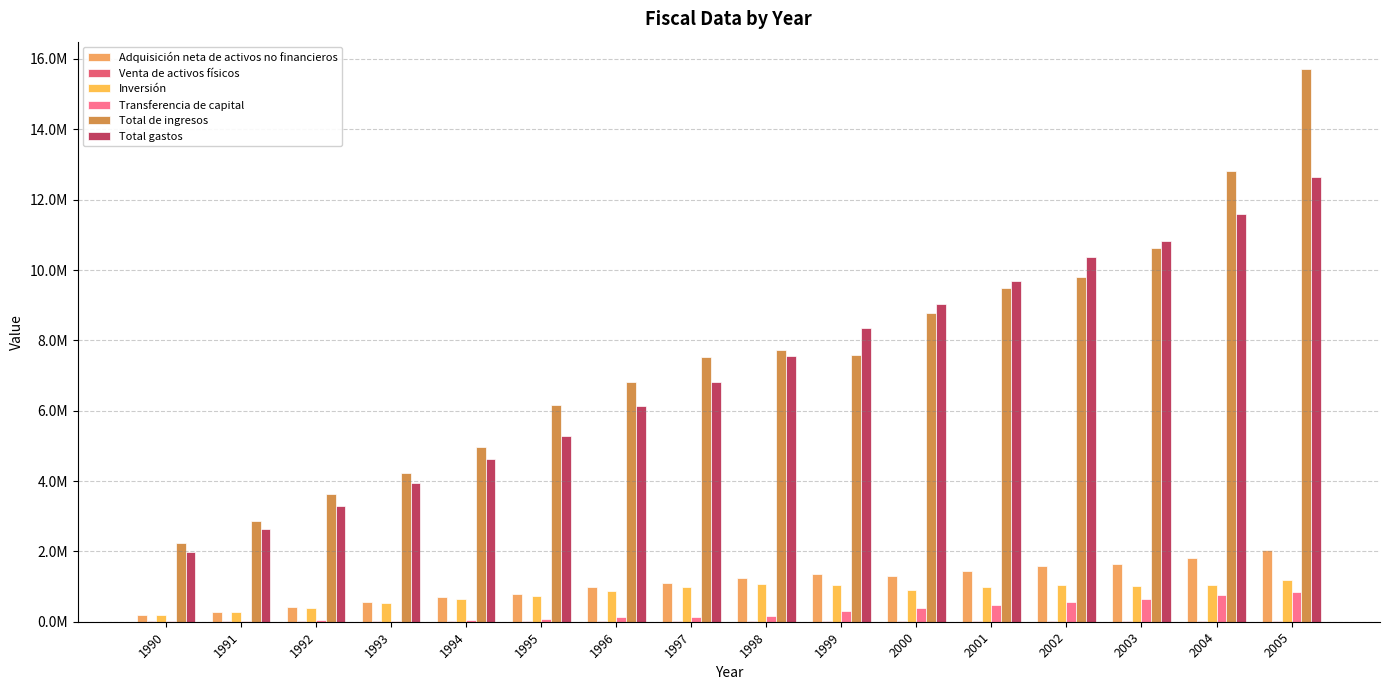

Rank the series at 1992 from lowest to highest value.

Venta de activos físicos, Transferencia de capital, Inversión, Adquisición neta de activos no financieros, Total gastos, Total de ingresos